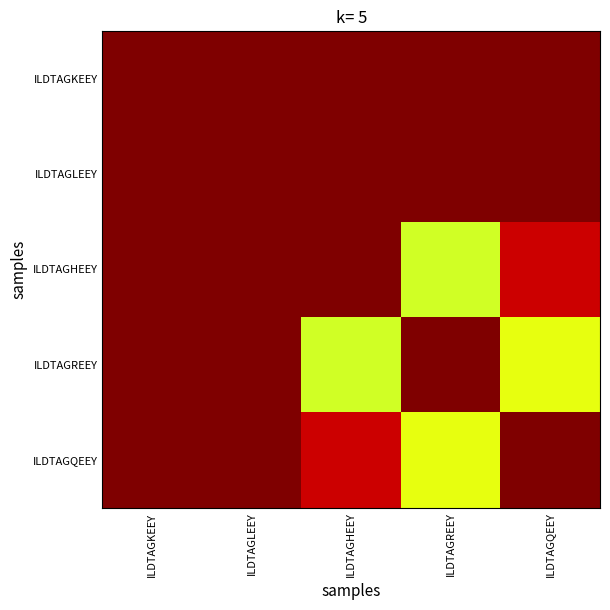

At how many categories does at least one series exceed 0?

5